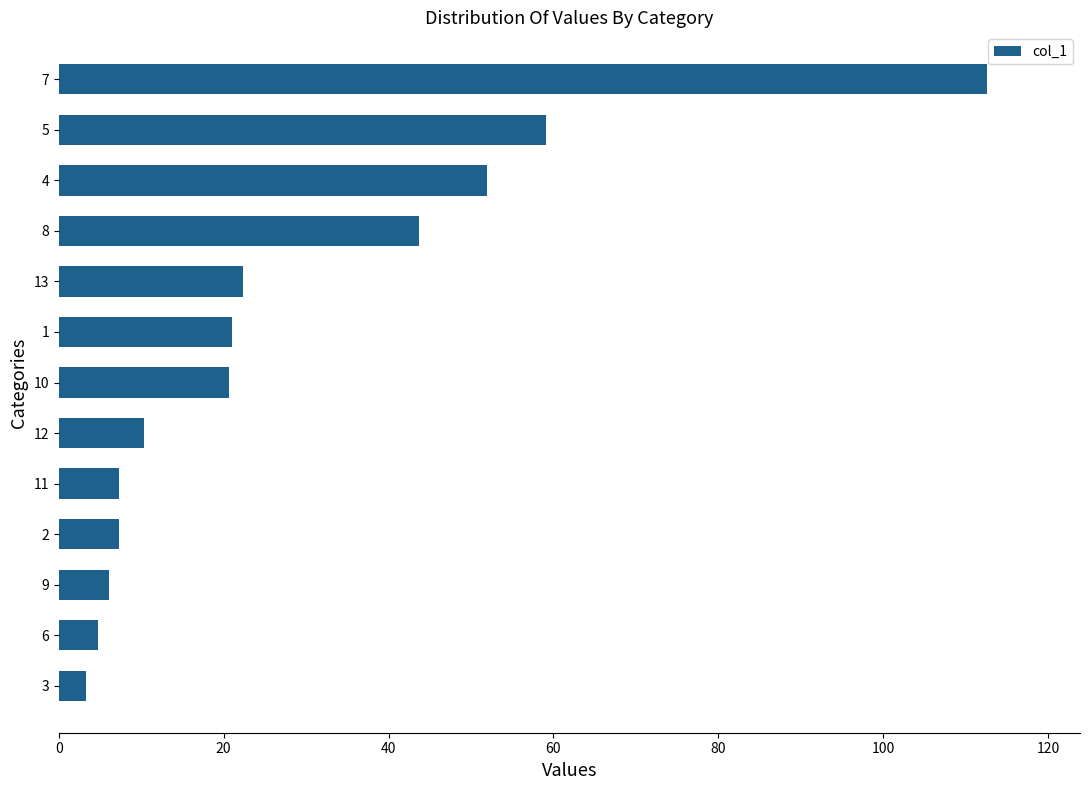

Approximately how many times larger is the value at 12 compared to 10?

0.5